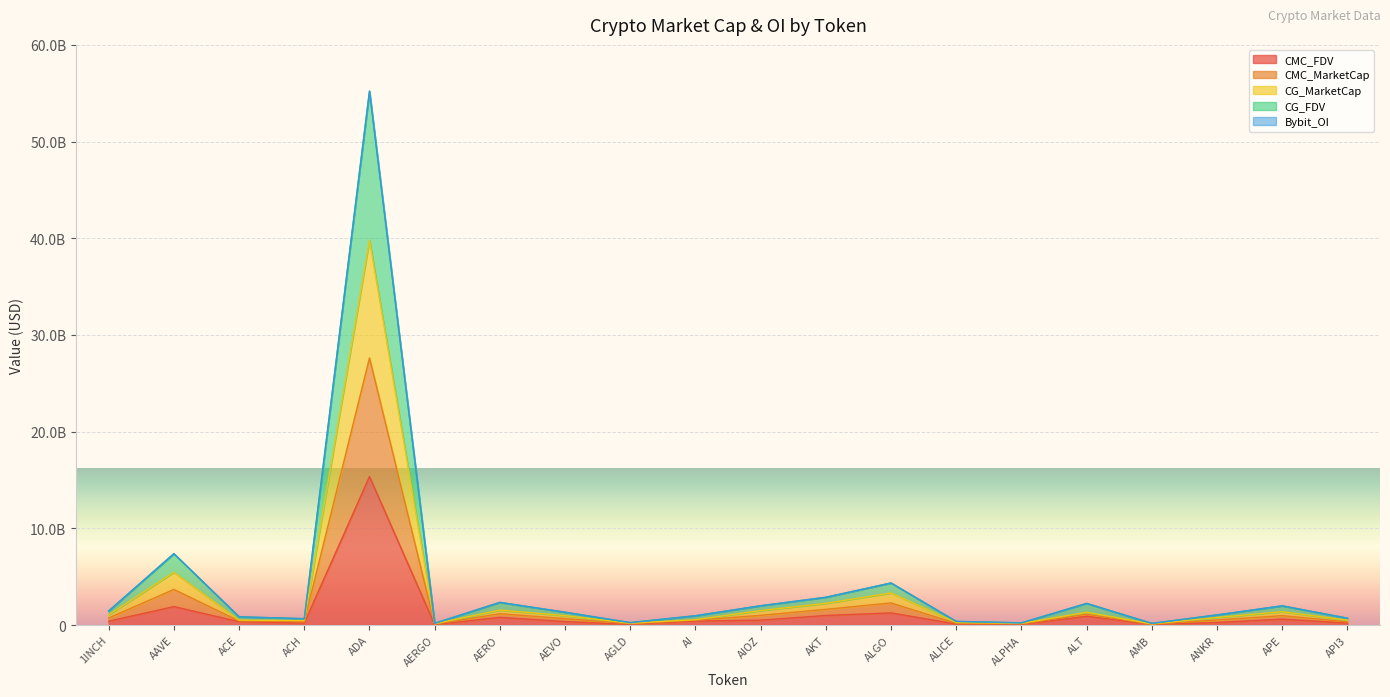

At which category does CMC_FDV reach its first local peak?

AAVE